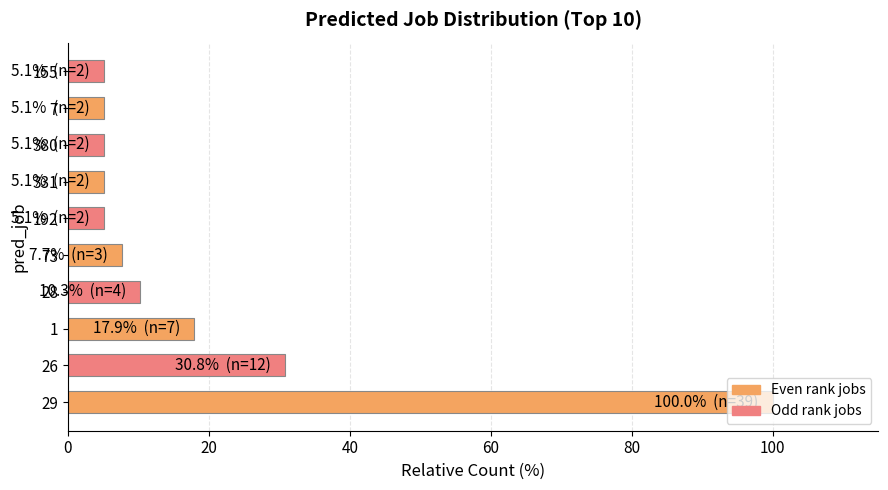

The chart shows a value of 30.8 at 26. True or false?

True